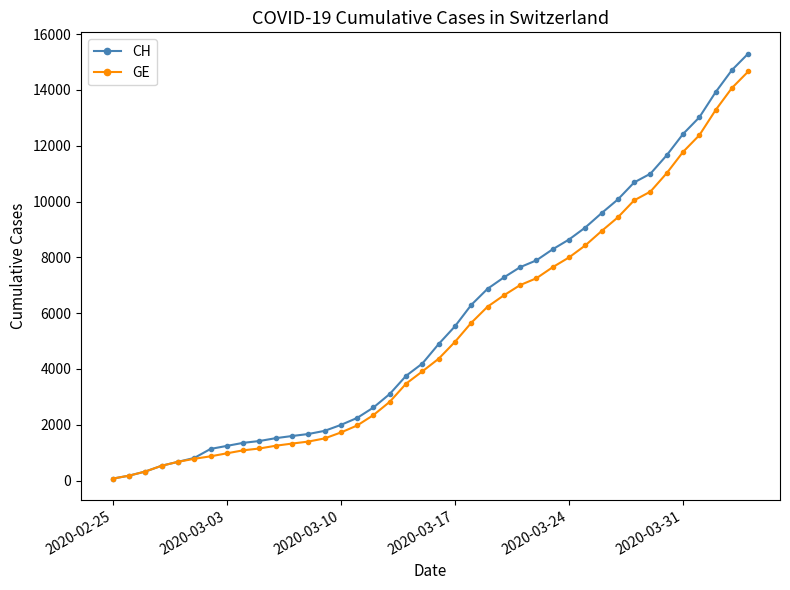

Which series has the largest range (max minus min)?

CH